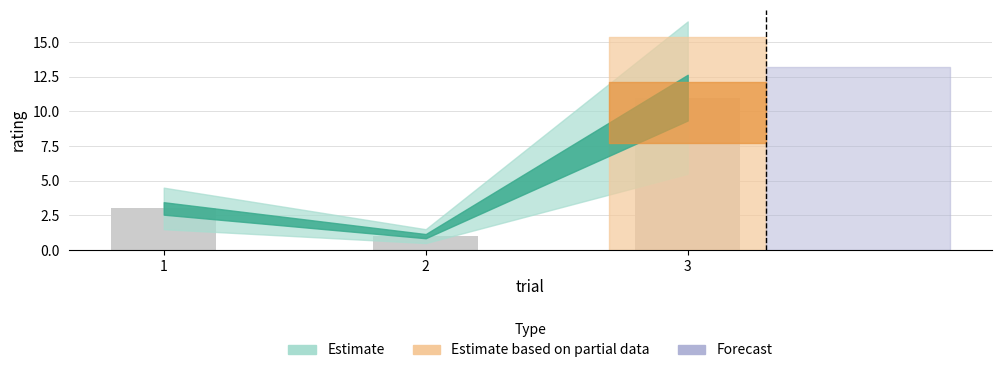

Count the number of categories in the chart.

3